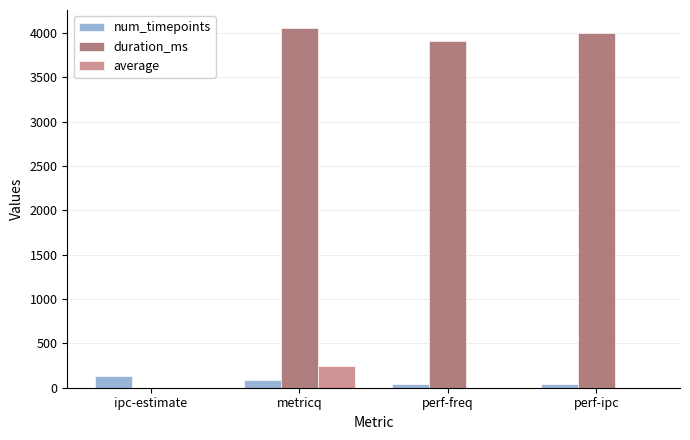

Which series has the largest total across all categories?

duration_ms